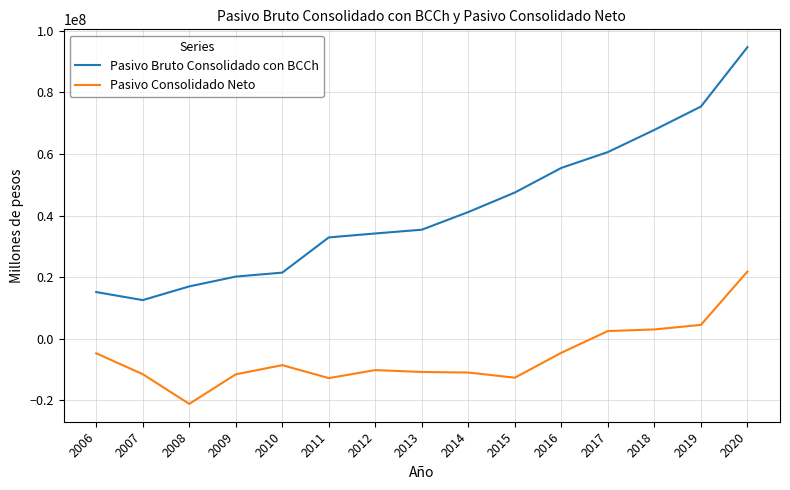

The Pasivo Bruto Consolidado con BCCh series shows 35389397 at 2013. True or false?

True